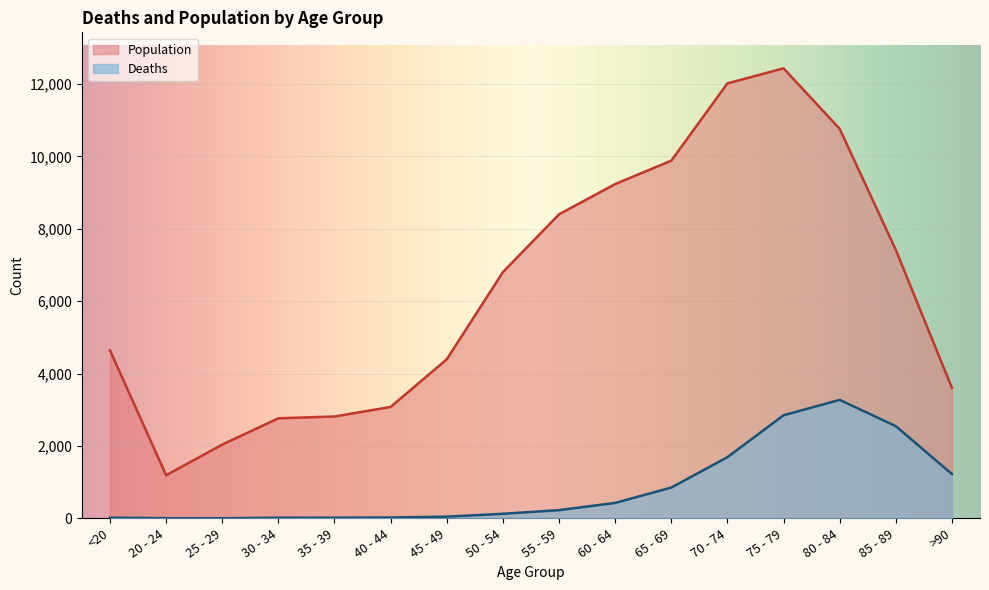

How many interior local peaks does the Population series have?

1